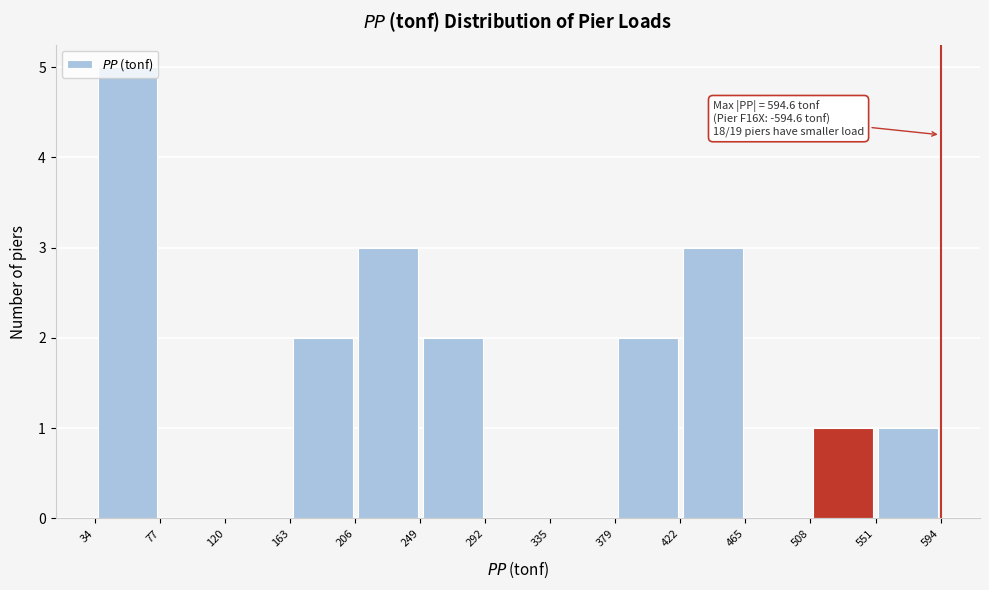

Over which range of the x-axis is the bar tallest?

34 to 77